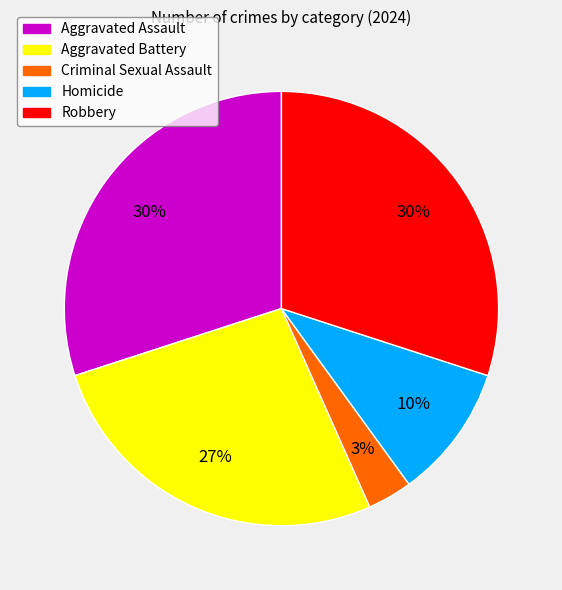

The Homicide slice represents 10% of the pie. True or false?

True